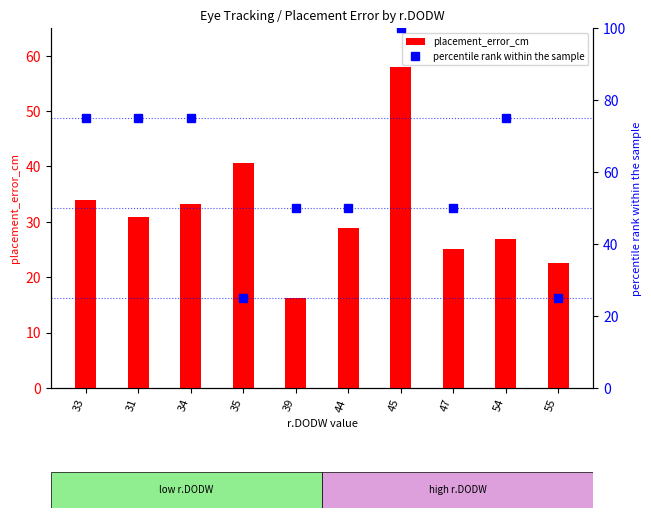

Between 35 and 55, which is larger?

35